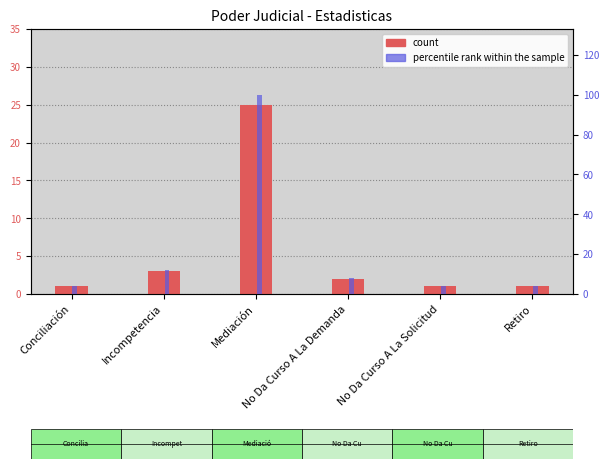

Reading left to right, transcribe all the data shown in this chart.

Total: 1	3	25	2	1	1
percentile rank within the sample: 4	12	100	8	4	4